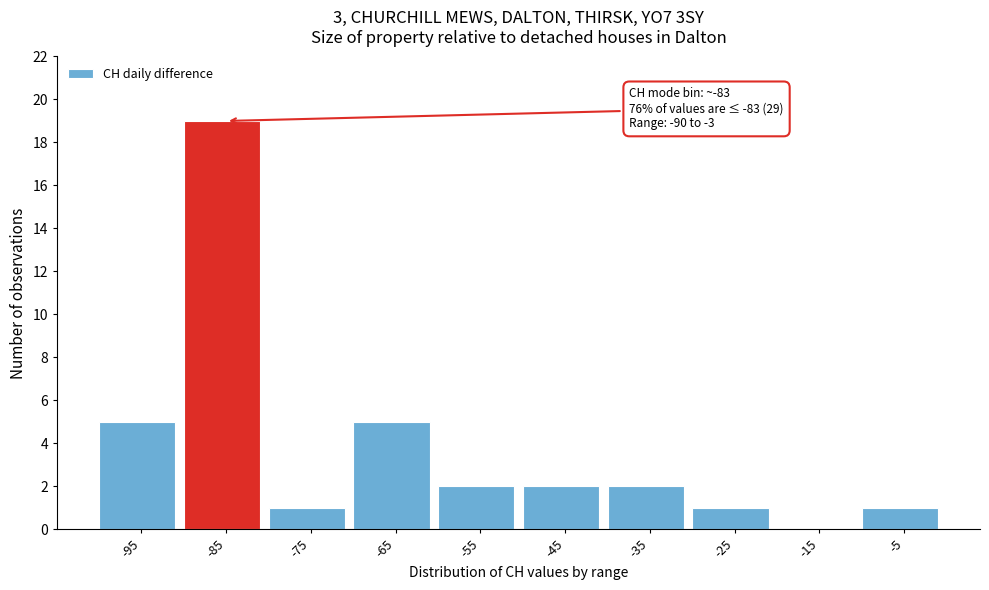

Reading right to left, extract all data points from this chart.

-5=1	-15=0	-25=1	-35=2	-45=2	-55=2	-65=5	-75=1	-85=19	-95=5